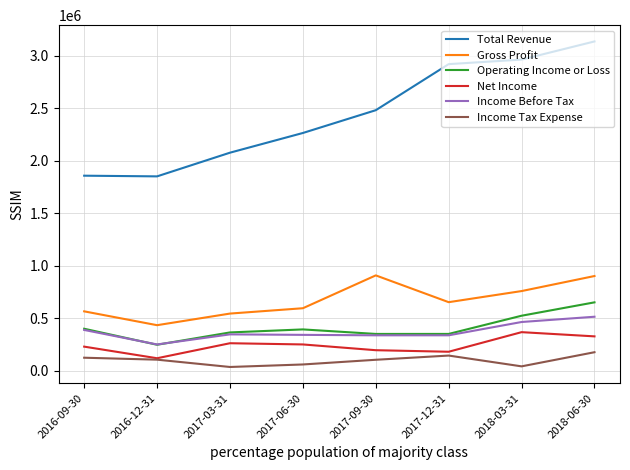

Which series has the largest range (max minus min)?

Total Revenue